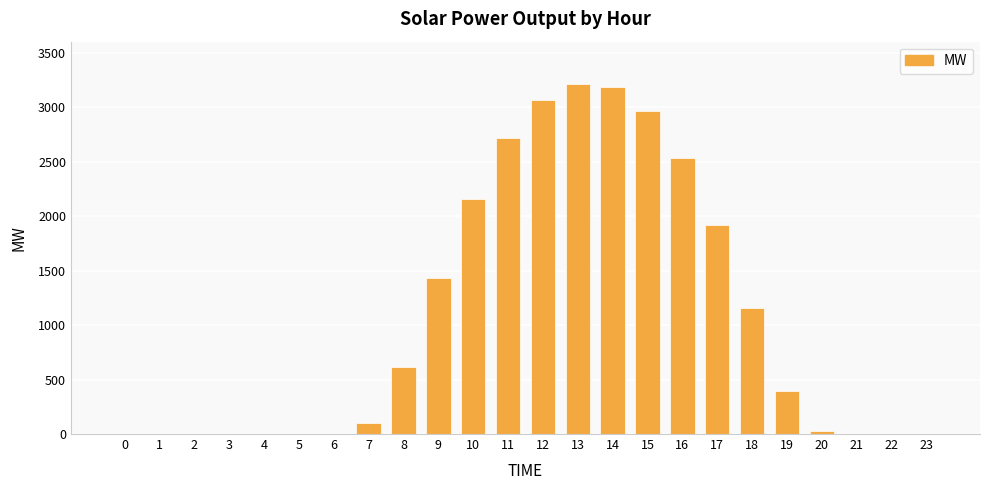

At which label is the value closest to 1607?

9